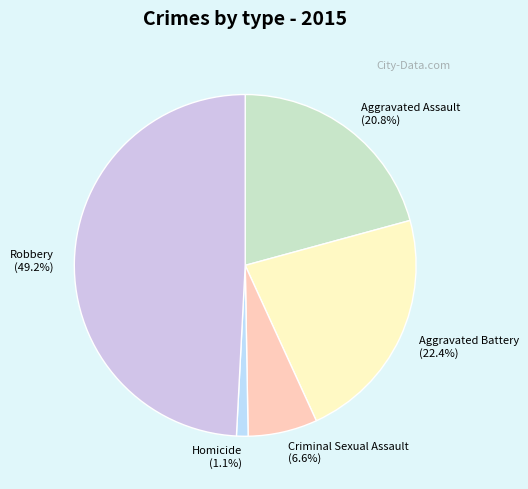

Which has a higher value, Aggravated Battery or Robbery?

Robbery